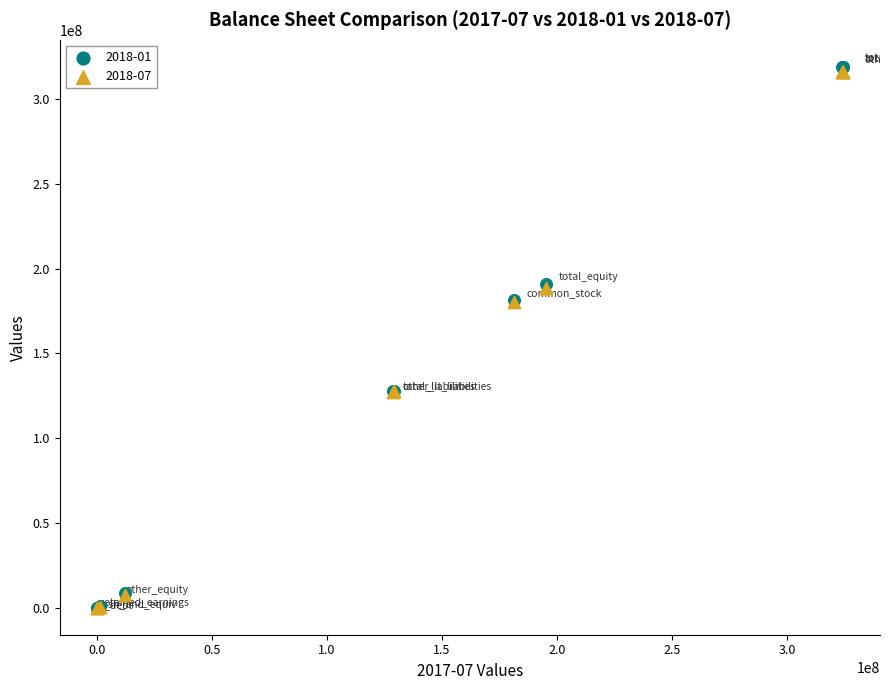

What are all the series names shown in the legend?

2018-01, 2018-07